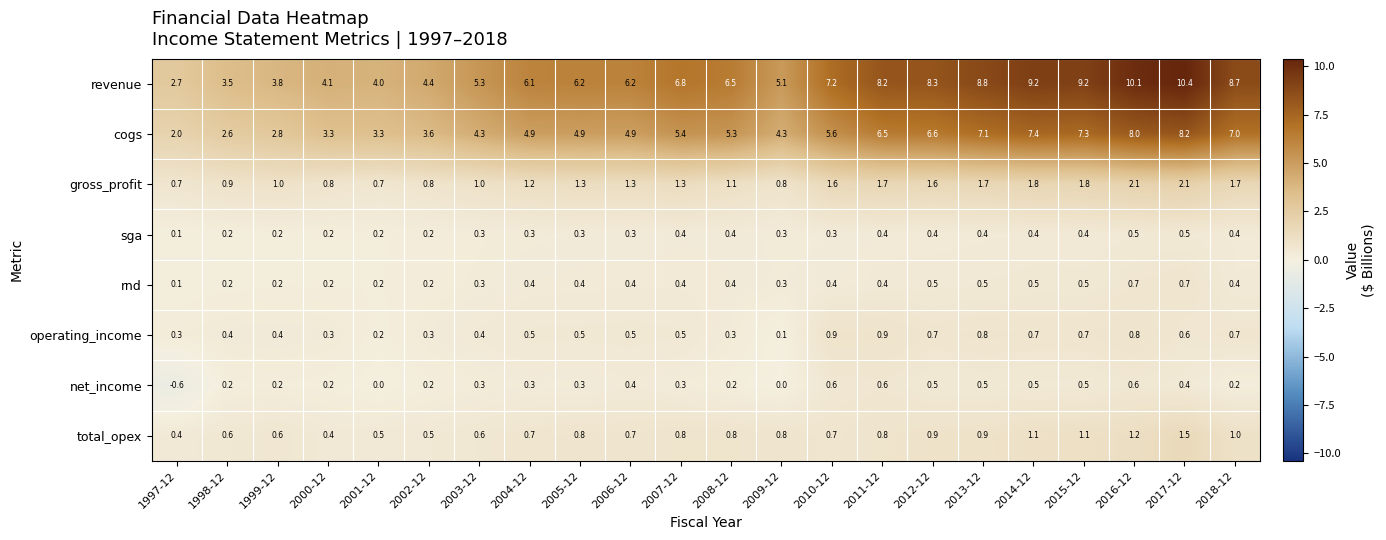

What value does the revenue series have at 1999-12?

3.8